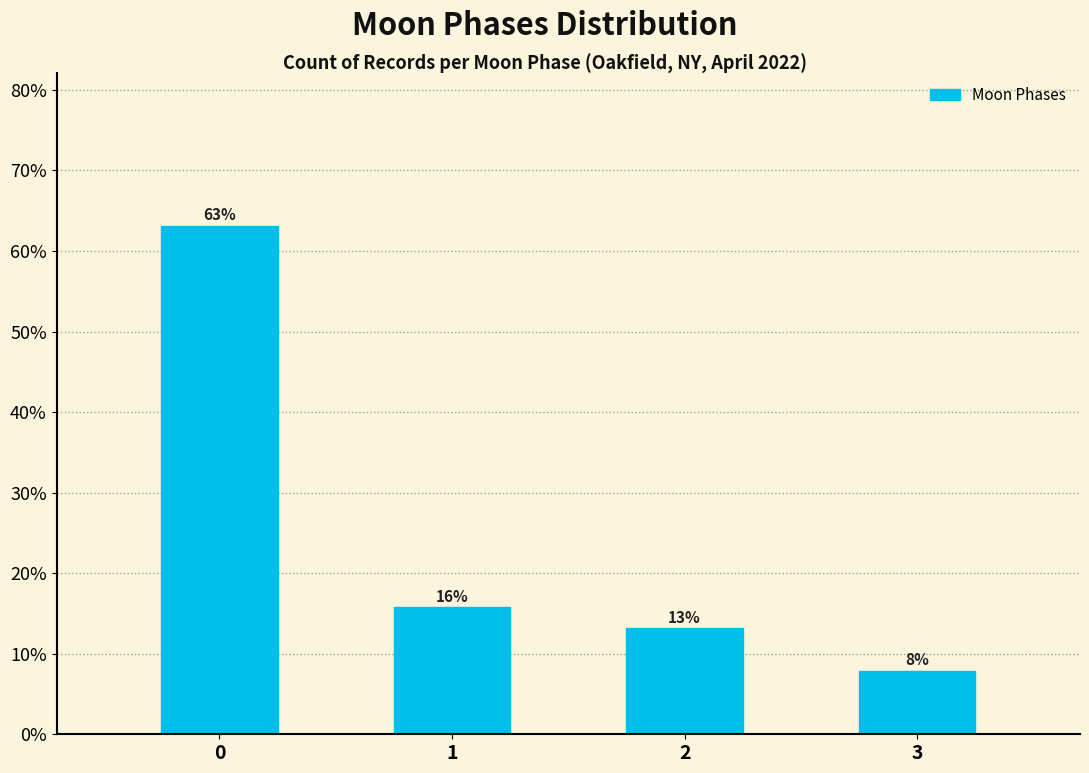

Which has a higher value, 1 or 3?

1